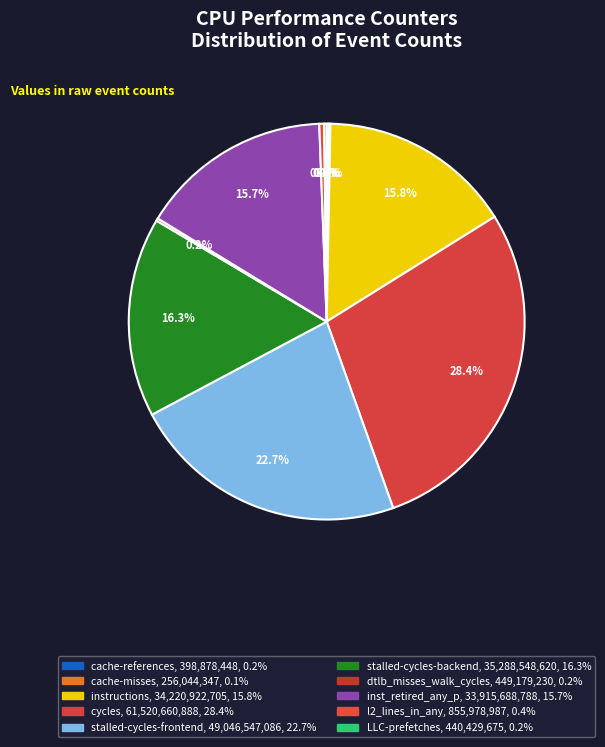

What is the smallest slice in the pie chart?

cache-misses